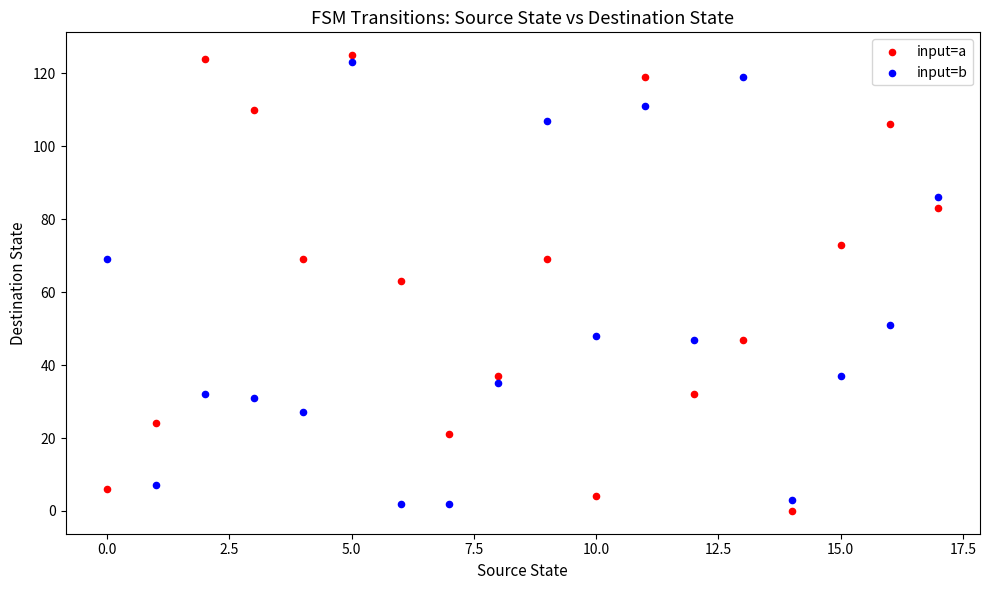

Across all data points, what is the range of Y values (max minus min)?

125